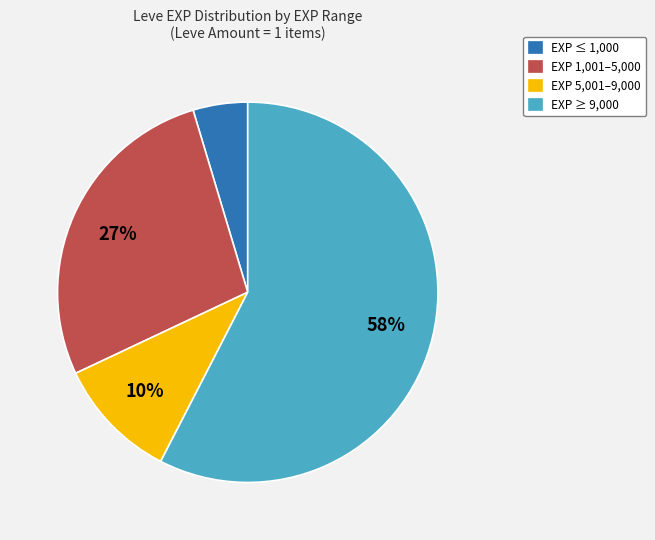

To the nearest percent, what is the average slice percentage?

25%